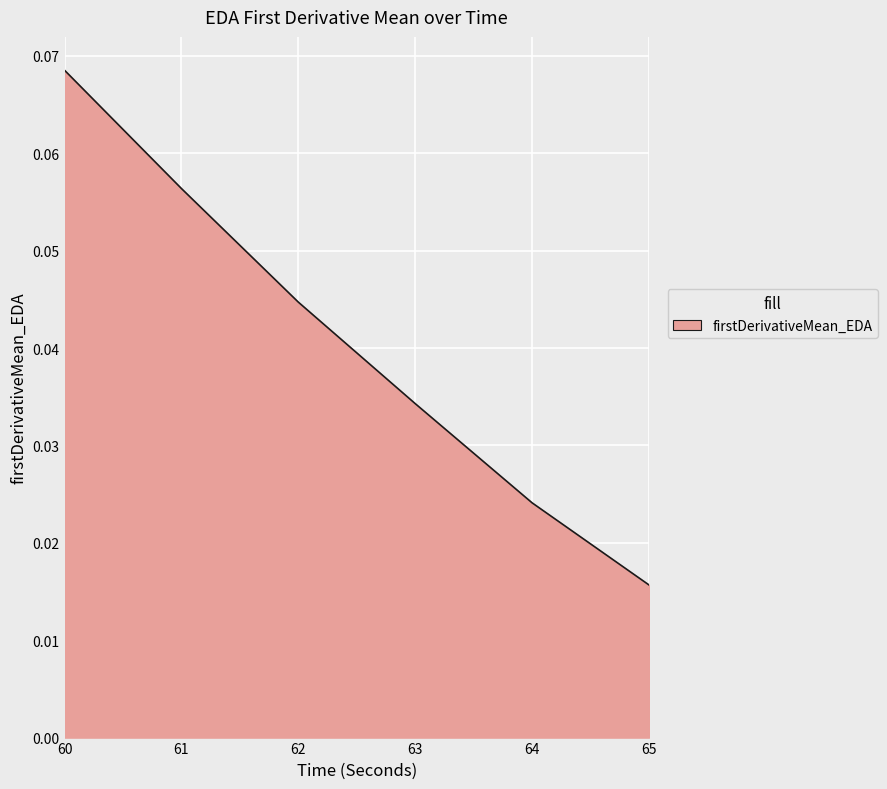

Which label corresponds to the smallest value in the chart?

65